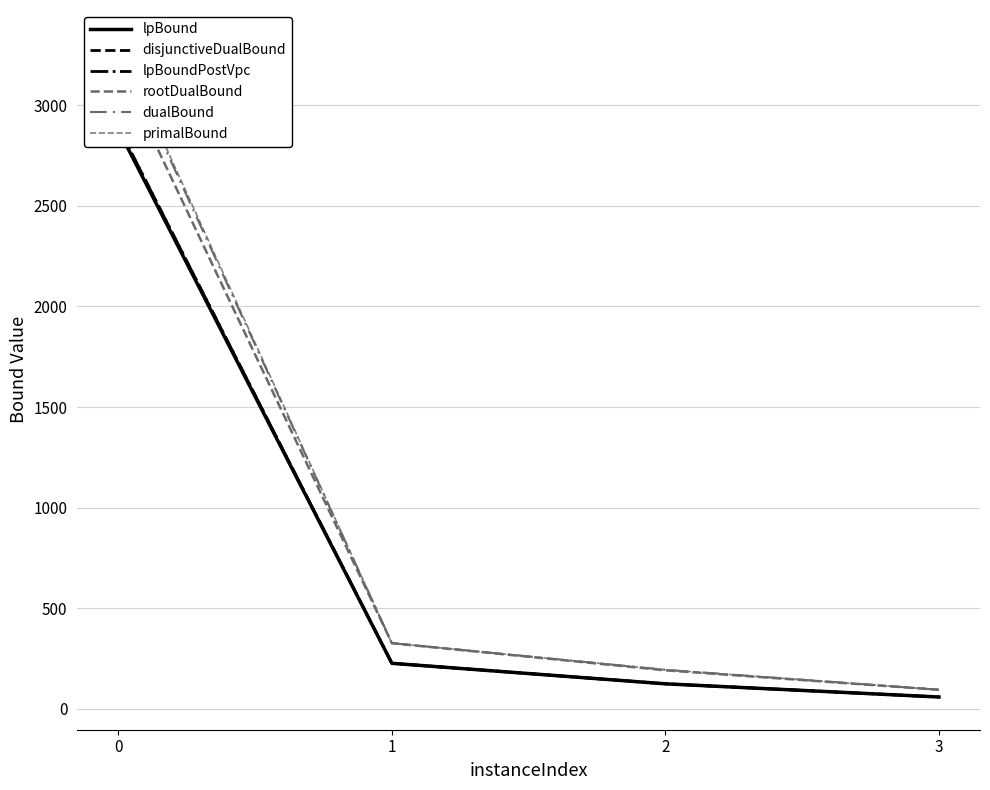

Is it true that primalBound equals 193.6 at 2?

True